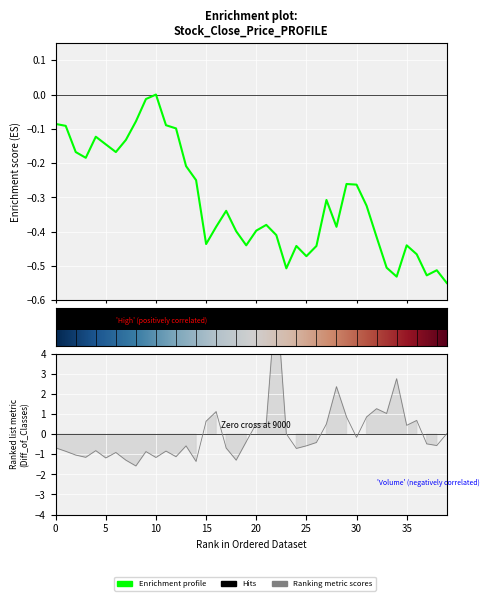

True or false: Close has a value of -0.0 at 8.

False